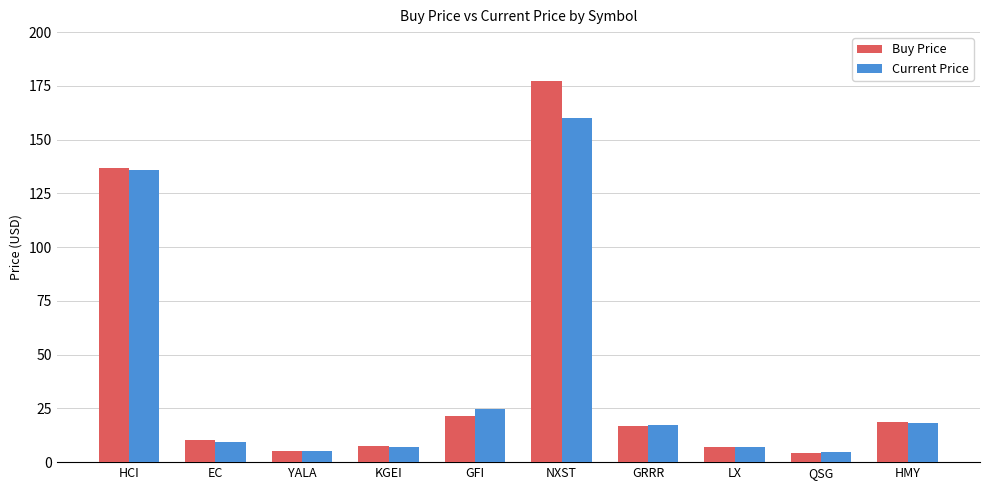

Rank the series by their maximum value, from lowest to highest.

Current Price, Buy Price